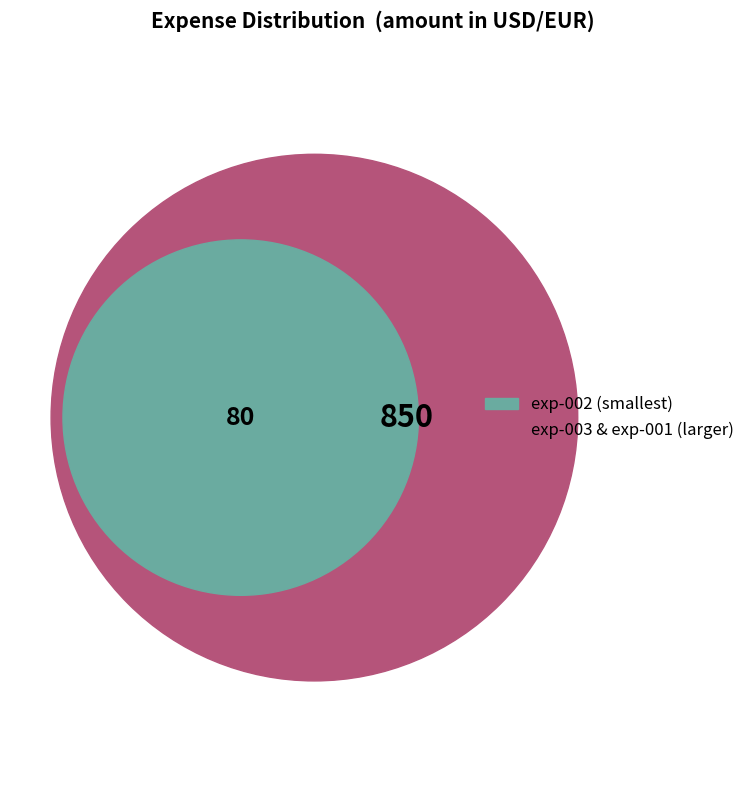

What is the change in value from exp-001 to exp-003?

+150